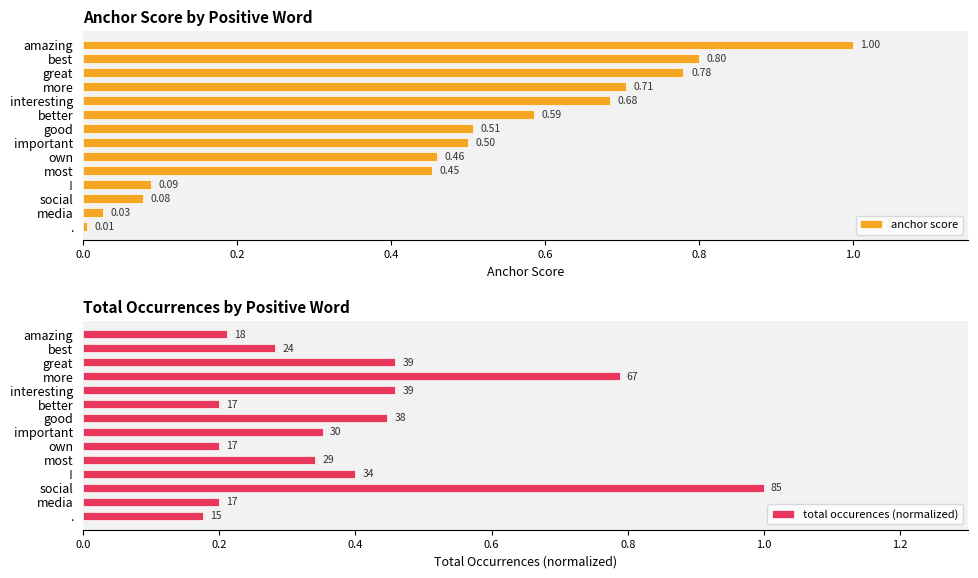

At which label does anchor score reach its minimum?

.